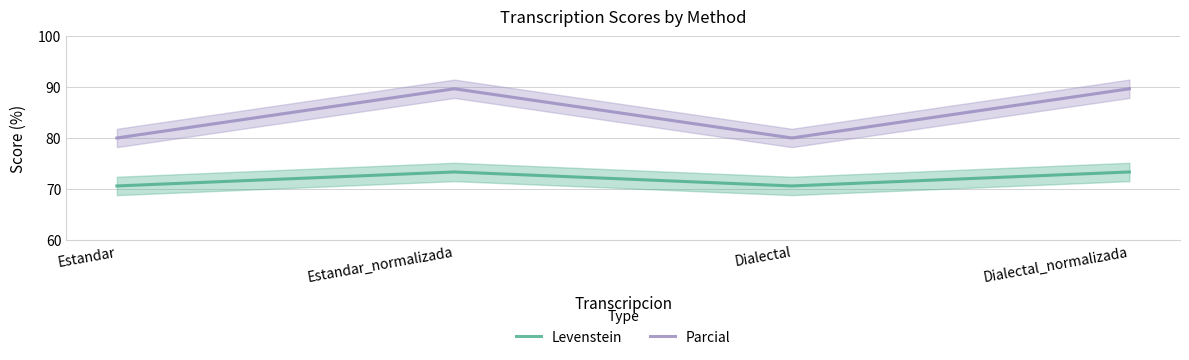

What is the difference between the second highest and minimum values in the Levenstein series?

2.7